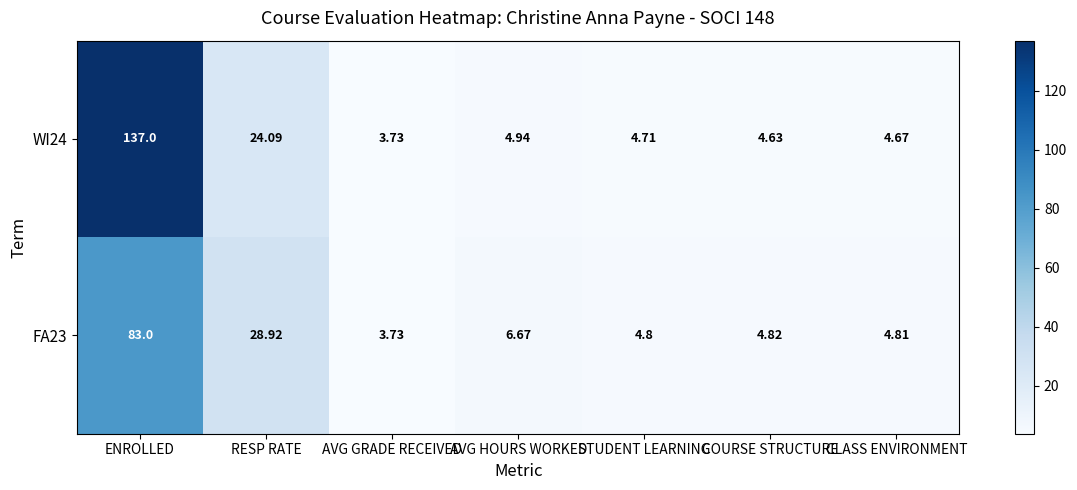

At which category is the sum across all series the highest?

ENROLLED